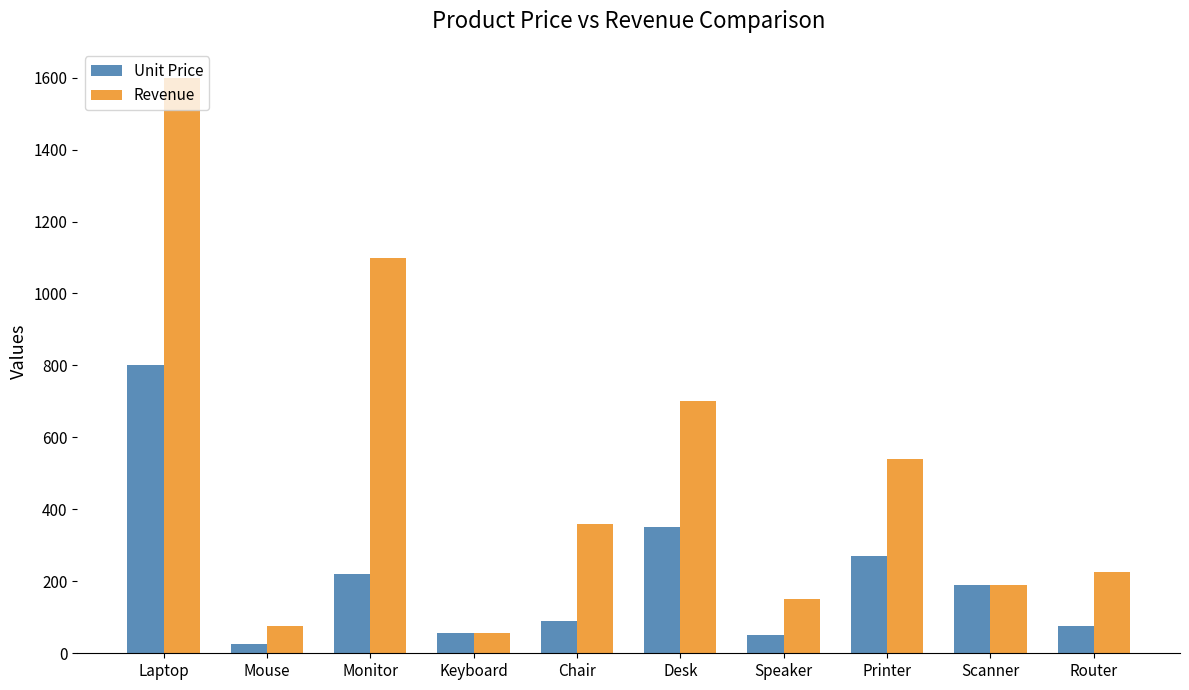

Is it true that Unit Price equals 361 at Monitor?

False